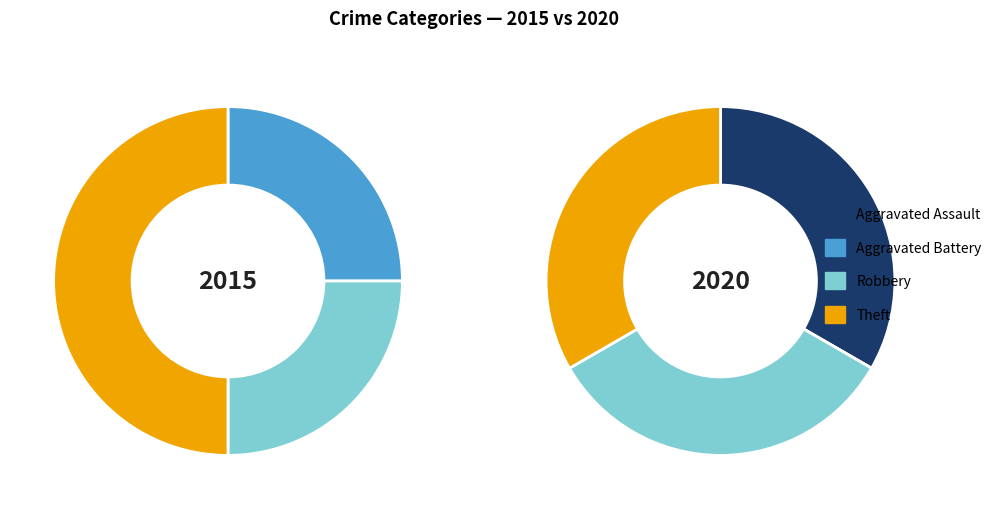

Rank the series by their average value, from lowest to highest.

2020, 2015